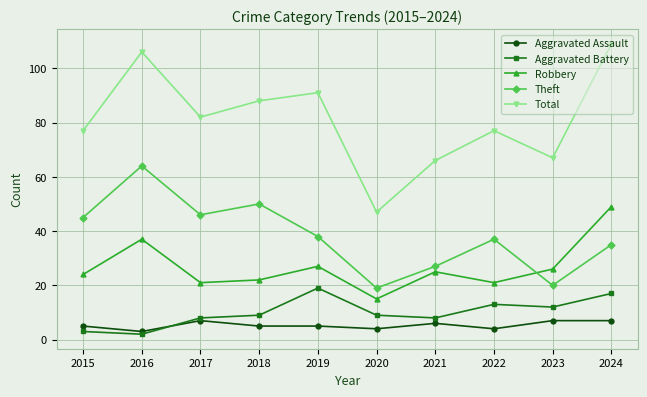

The Aggravated Battery series shows 3 at 2021. True or false?

False